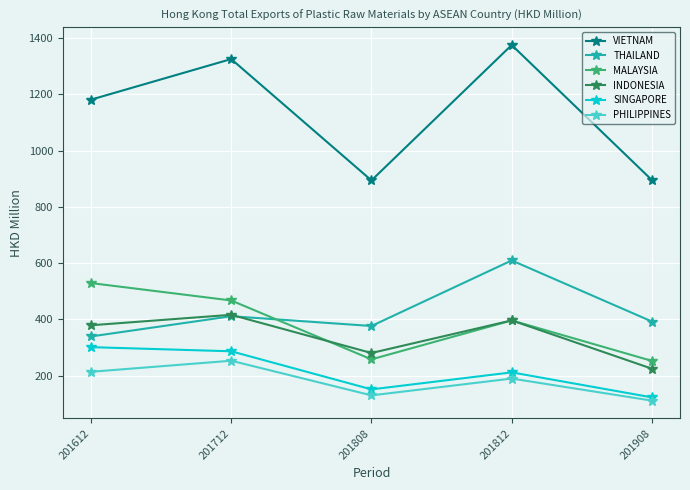

What is the difference between the second highest and minimum values in the PHILIPPINES series?

102.4